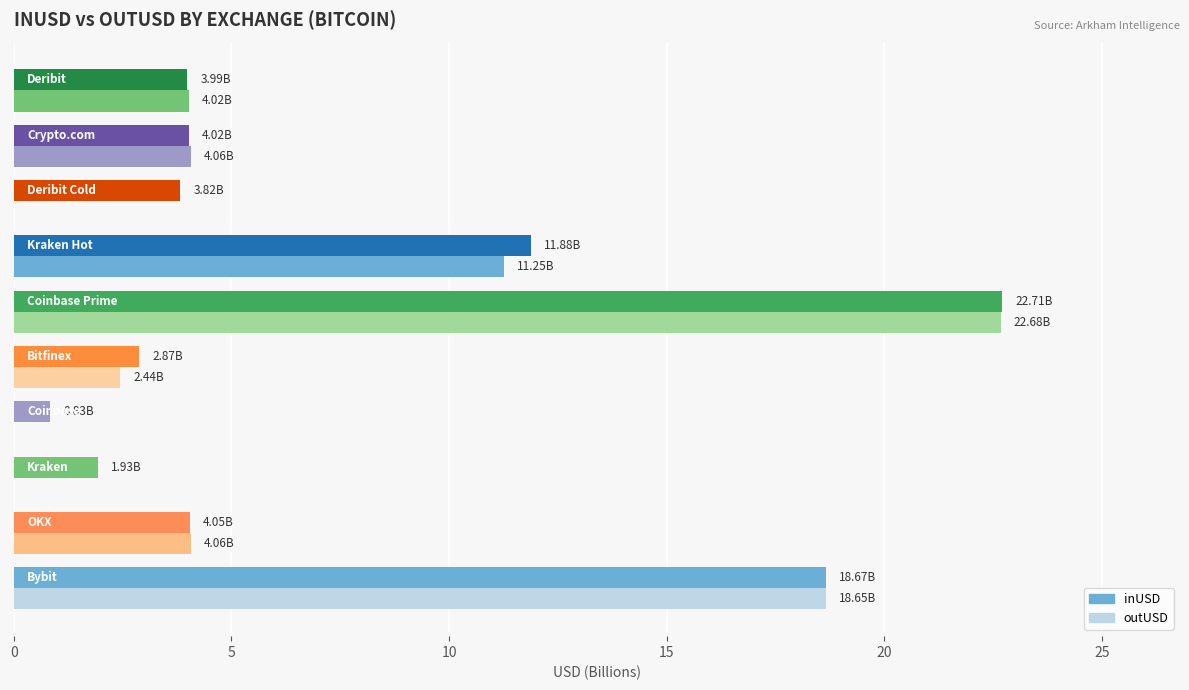

How many series are shown in this chart?

2